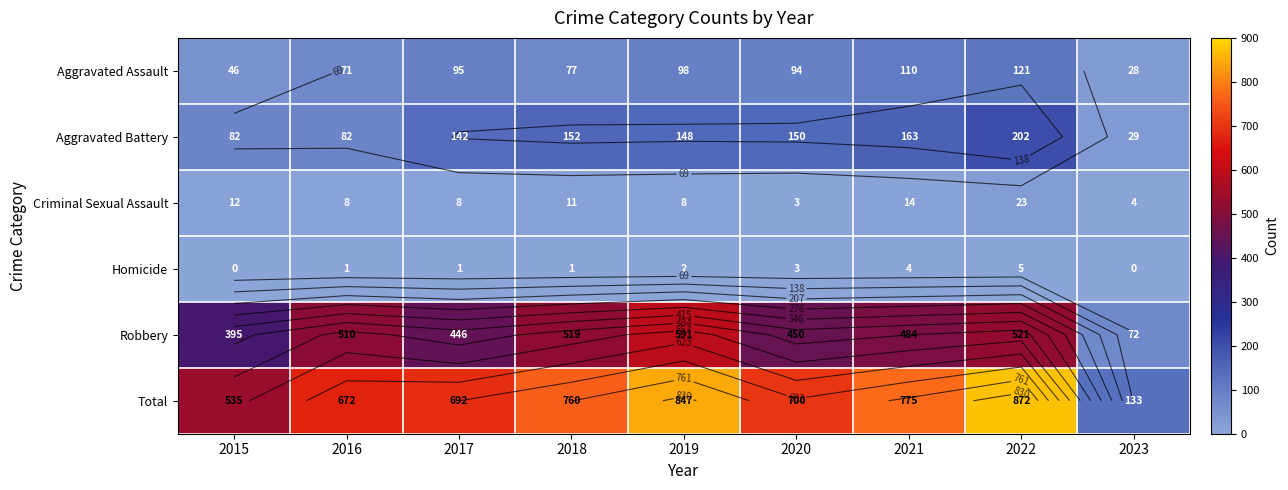

Between 2017 and 2019, which series saw the biggest shift?

Total